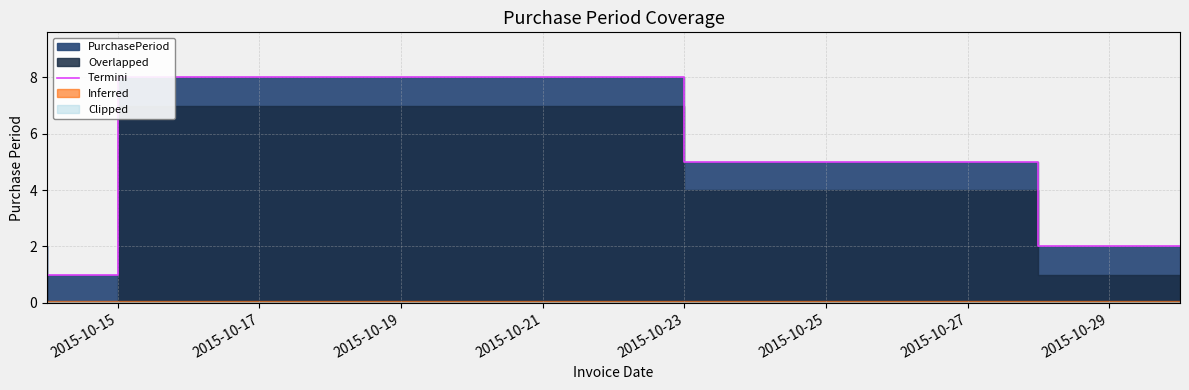

True or false: there are more than 1 points higher than both neighbors.

False